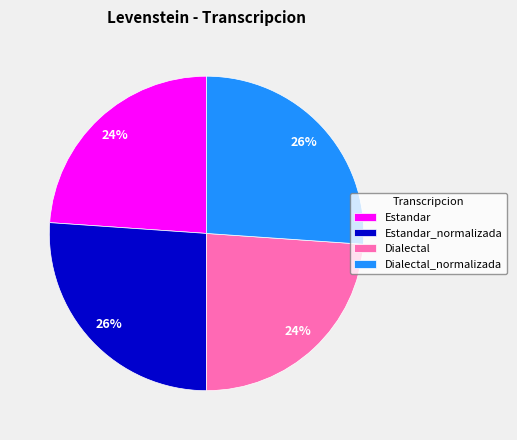

To the nearest percent, what percentage of the pie is Estandar?

24%